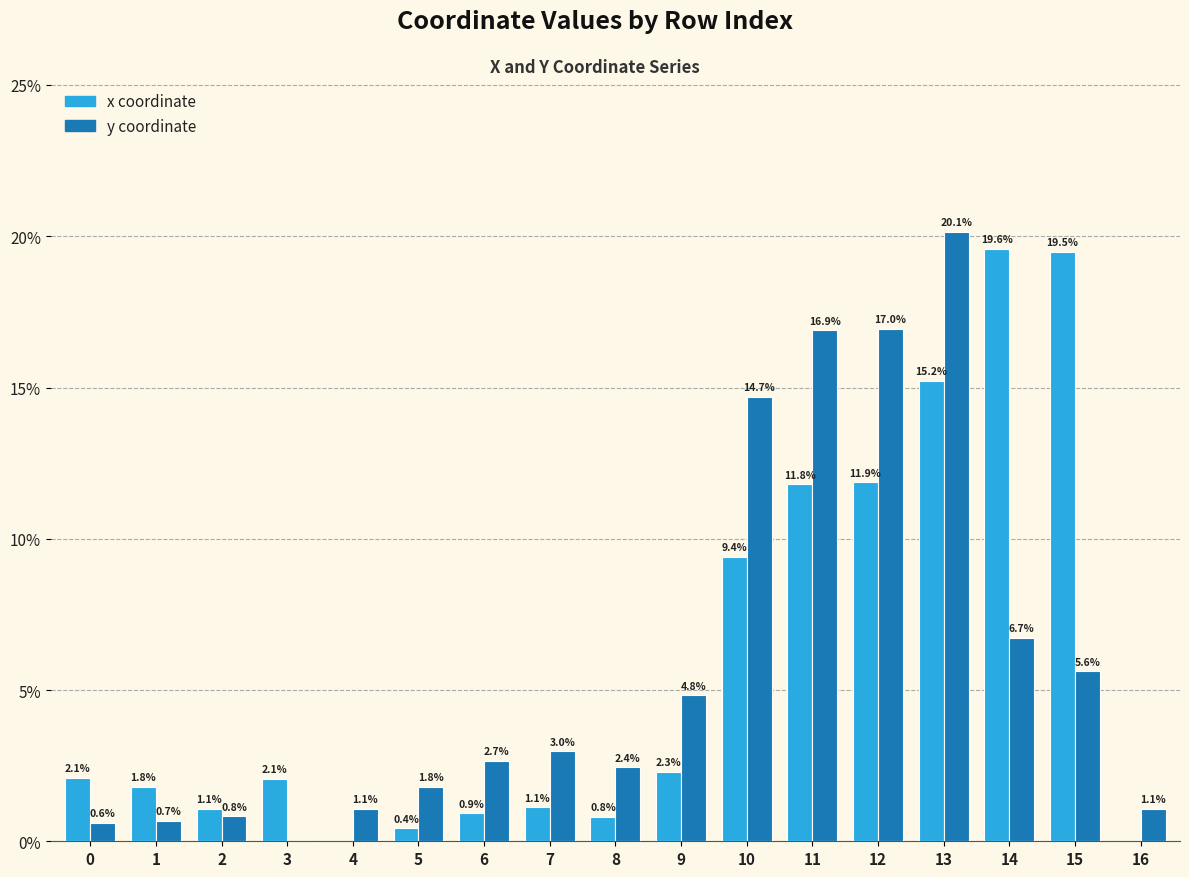

How many series are shown in this chart?

2